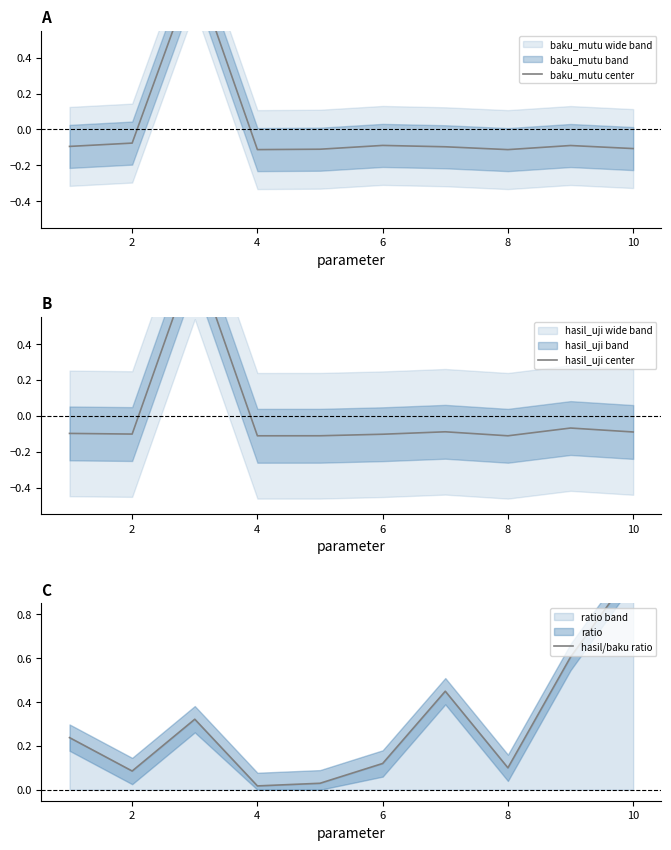

What are all the series names shown in the legend?

baku_mutu center, hasil_uji center, hasil/baku ratio